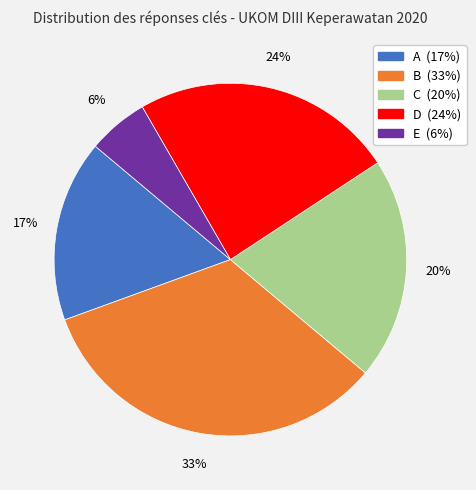

What is the ratio of the value at D to the value at B?

0.7